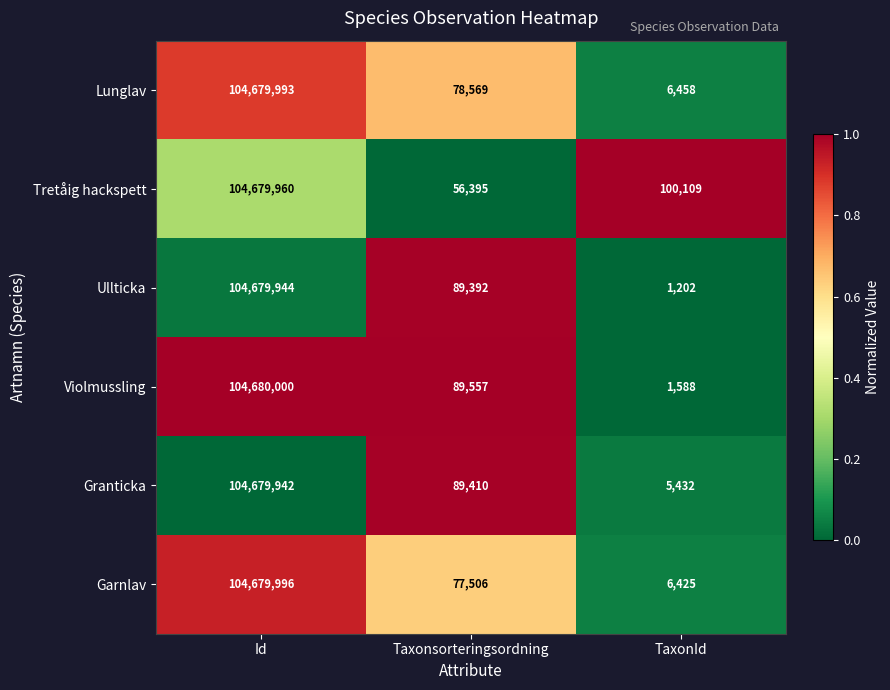

Where is Tretåig hackspett nearest to the value 52368177?

TaxonId